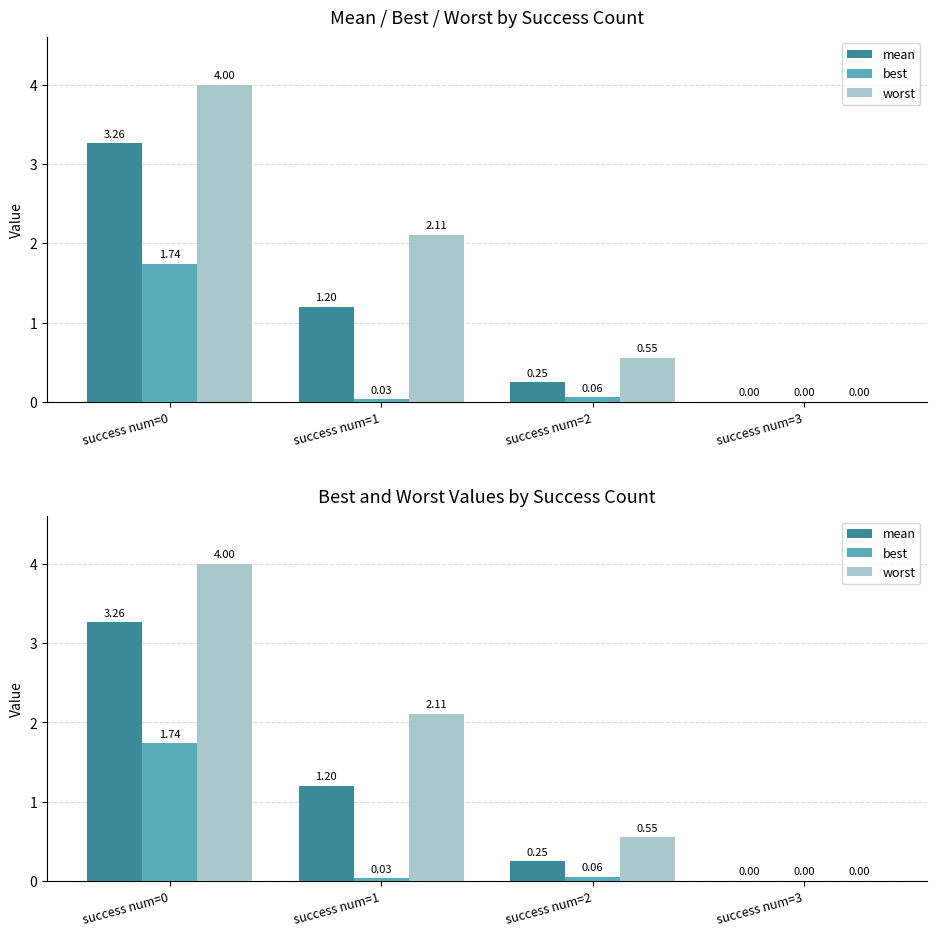

At which category is the sum across all series the highest?

success num=0